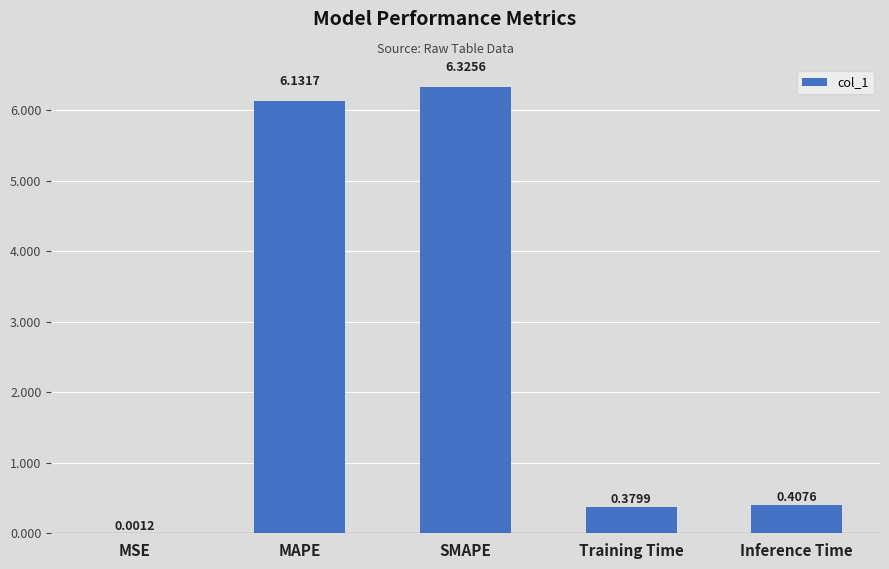

How many categories are shown in the chart?

5